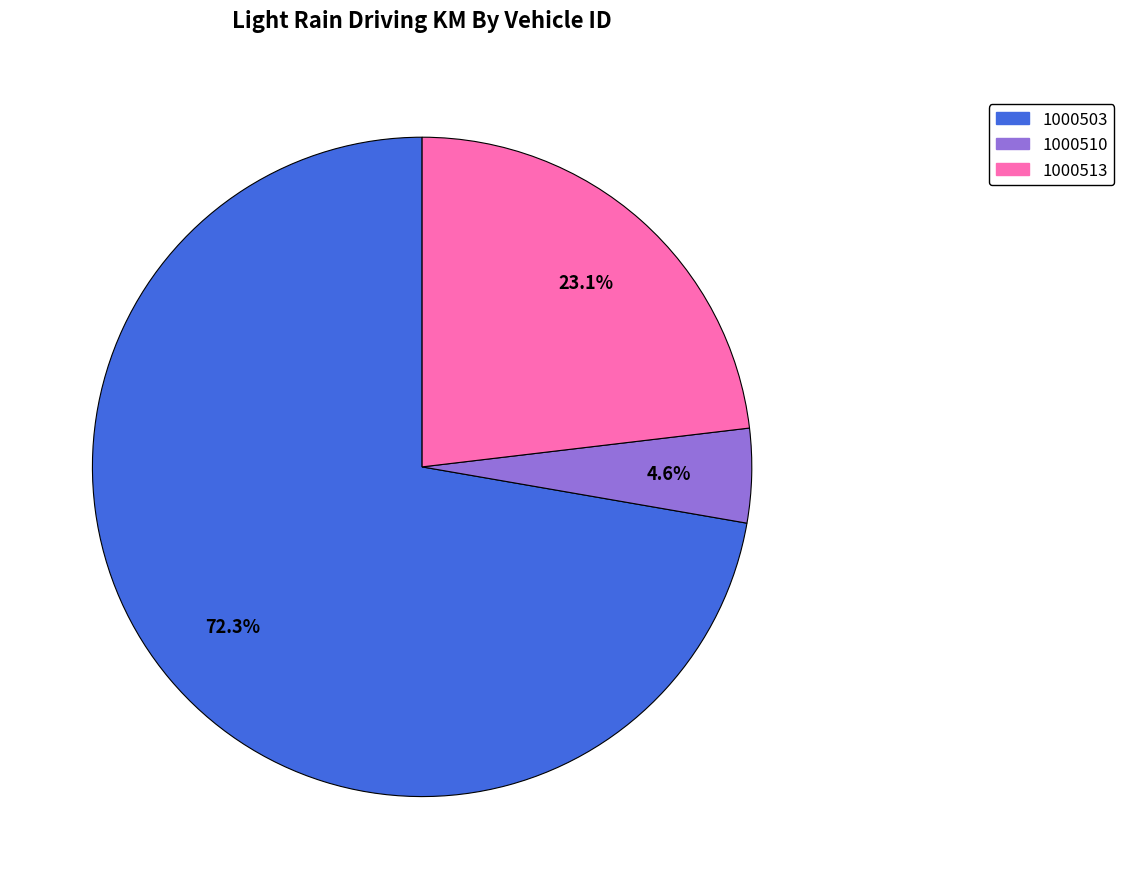

What percentage is the 1000503 slice, to the nearest percent?

72%